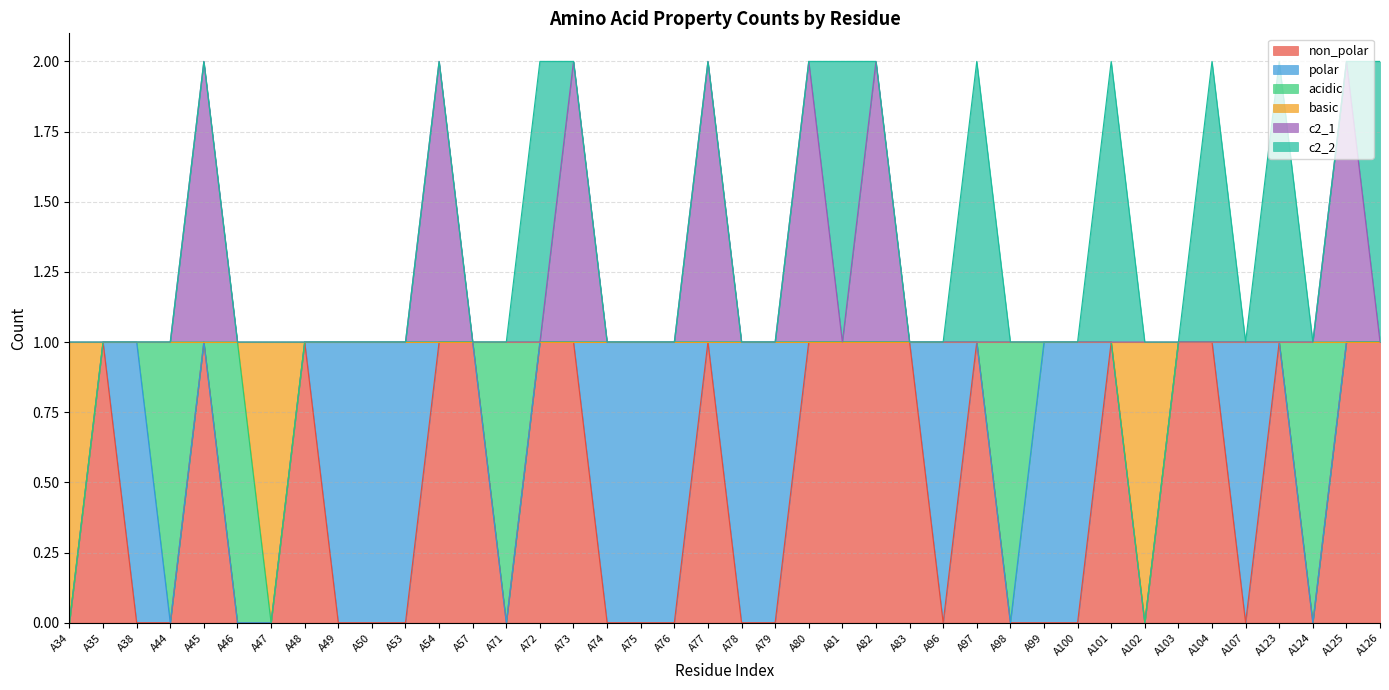

At which category is the sum across all series the highest?

A45